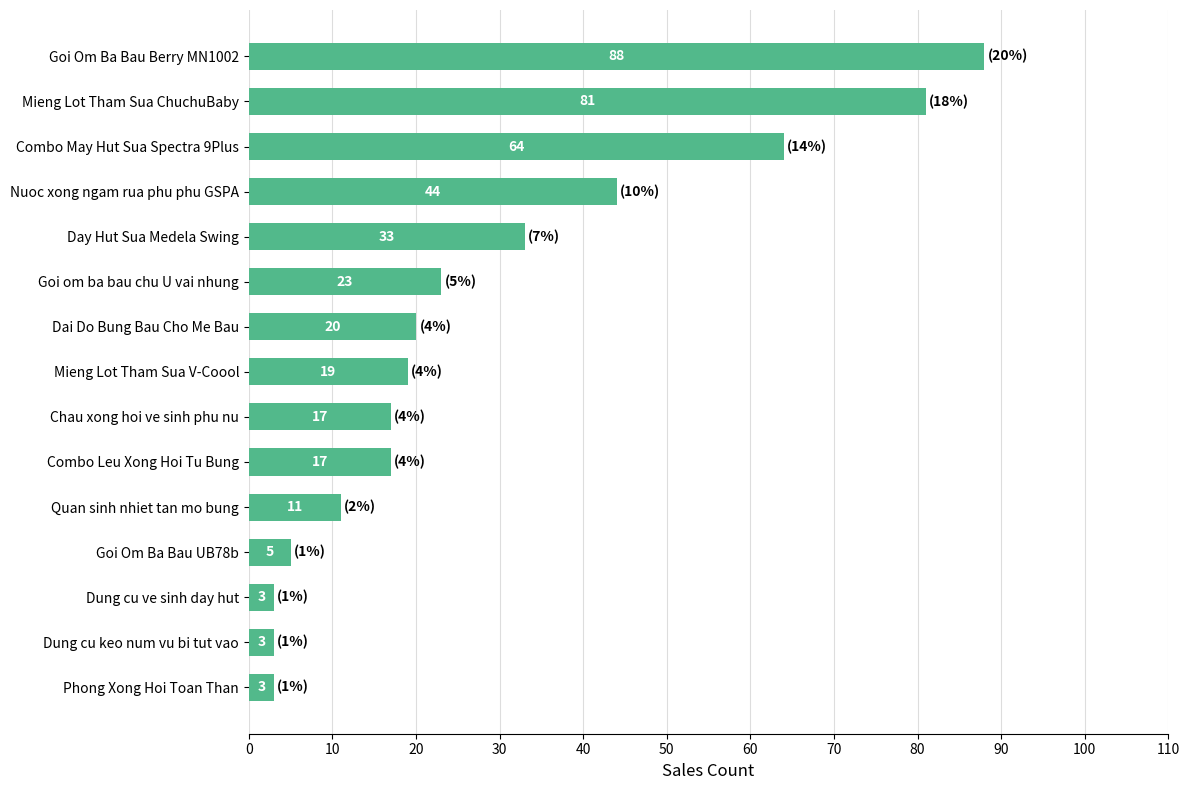

At which label is the value closest to 45?

Nuoc xong ngam rua phu phu GSPA